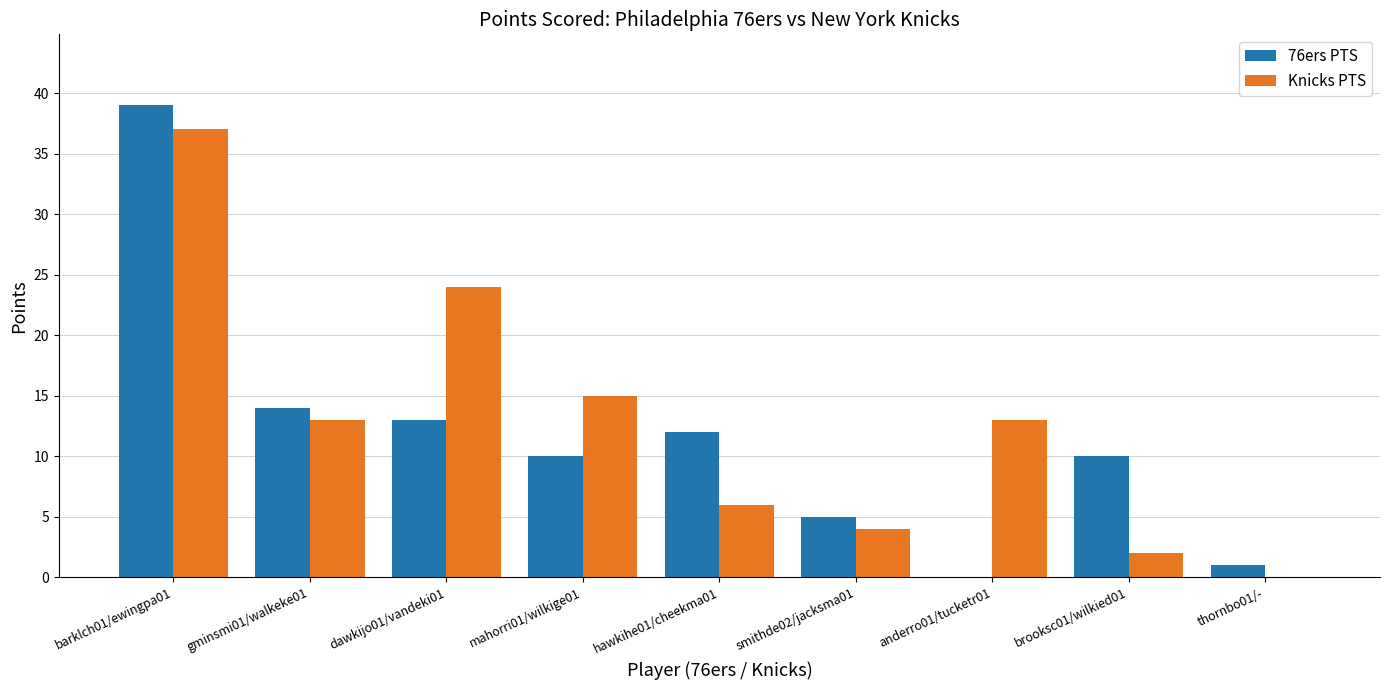

Which series changed the most between mahorri01/wilkige01 and smithde02/jacksma01?

Knicks PTS